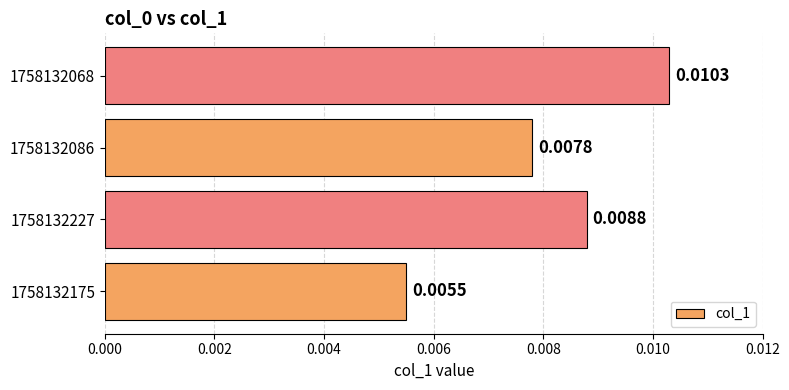

List the labels in order of value, smallest first.

1758132175, 1758132086, 1758132227, 1758132068